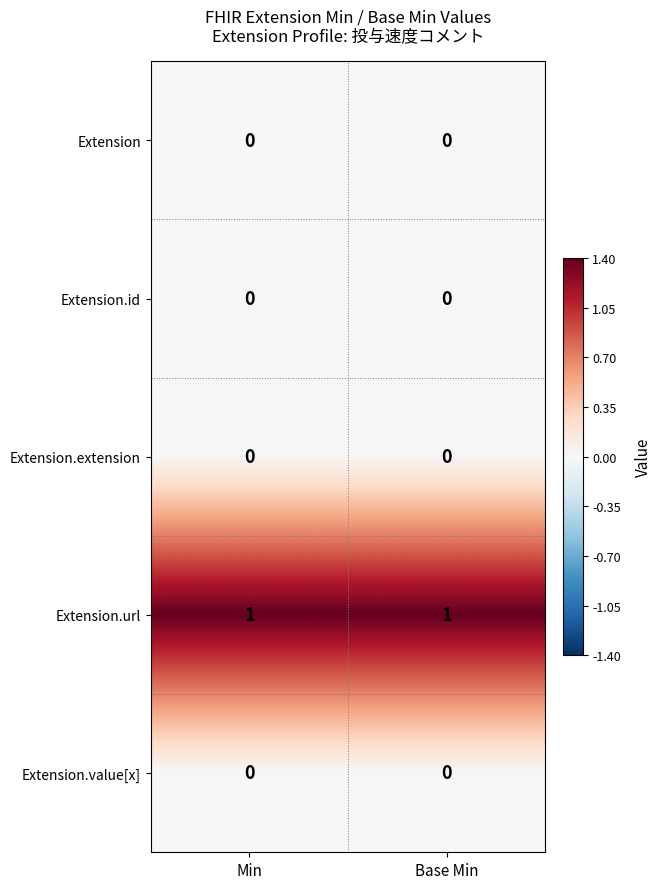

Which series has the largest total across all categories?

Extension.url